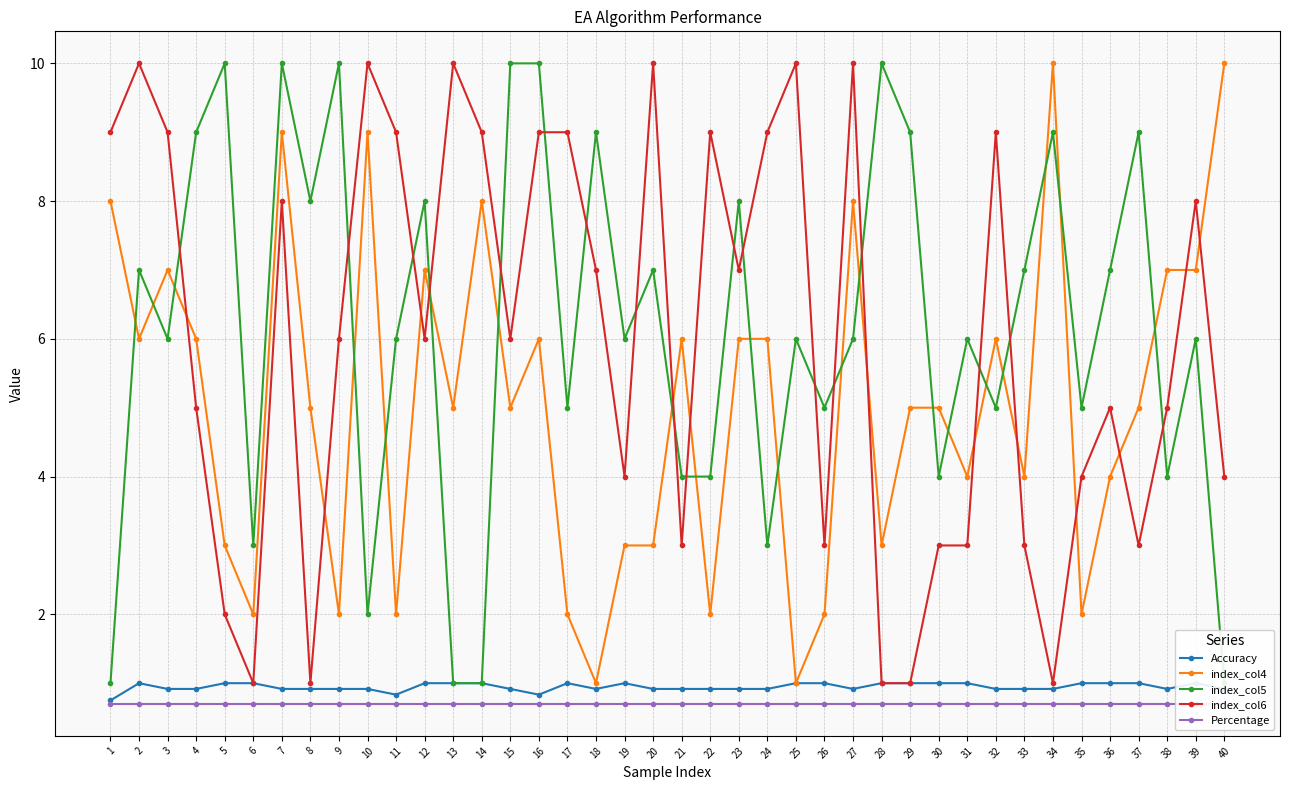

What is the value of the index_col5 point at the 27th from the left?

6.0